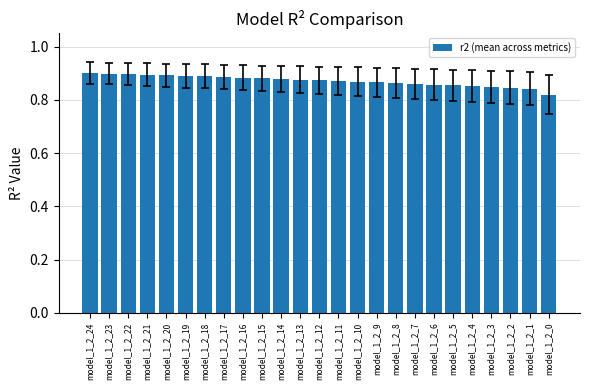

At which label is the value closest to 0?

model_1_2_0